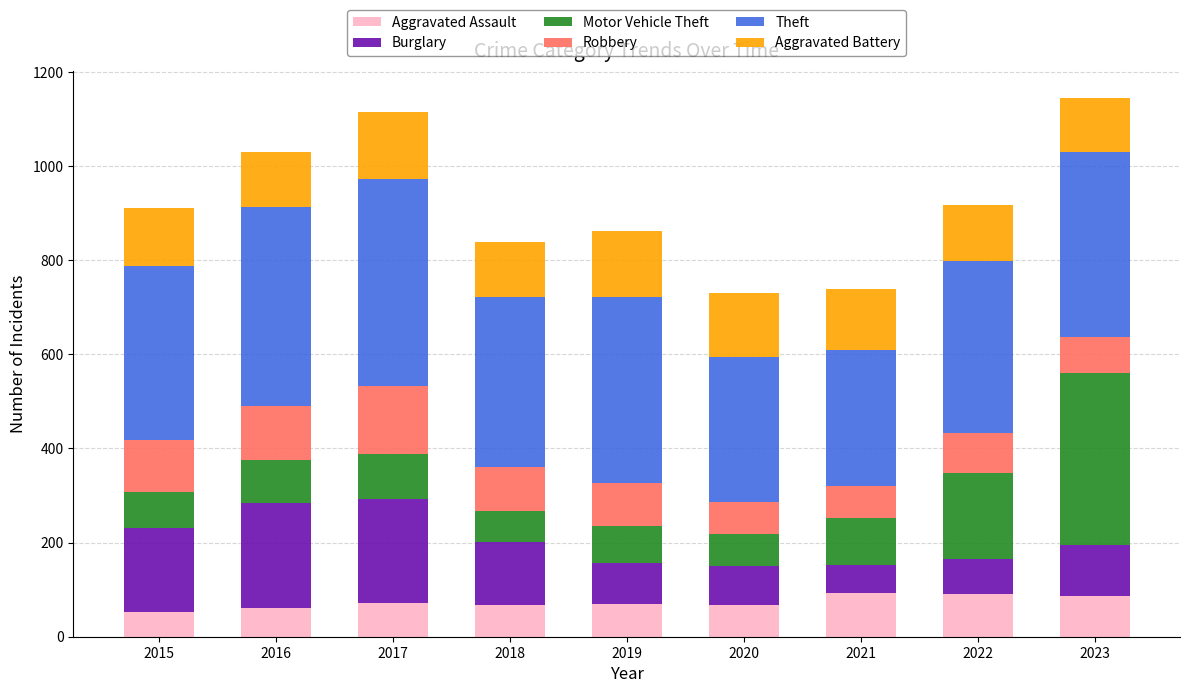

What is the sum of the Aggravated Assault values at 2017 and 2016?

133